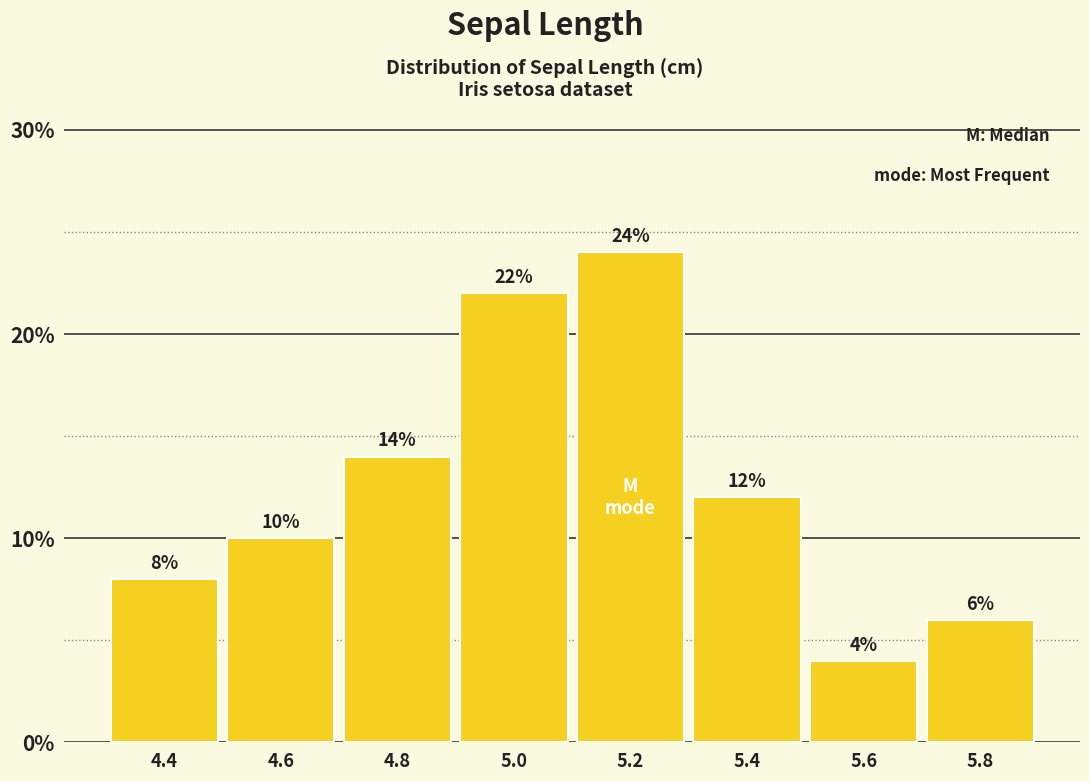

Which range on the x-axis has the tallest bar?

5.1 to 5.3